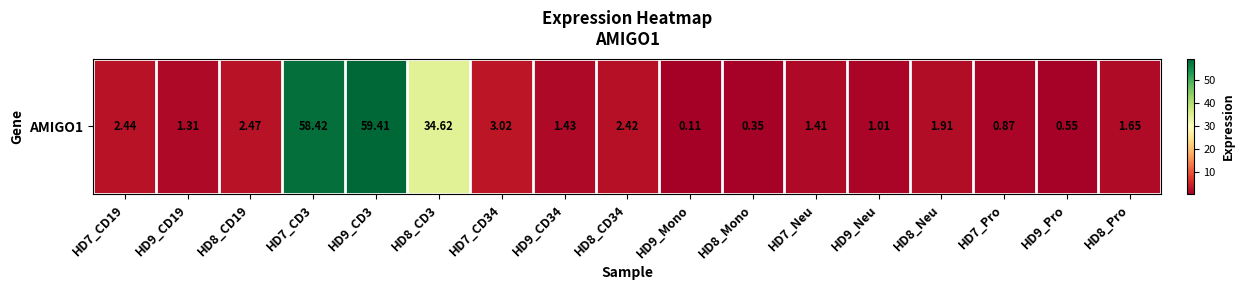

Reading left to right, extract all data points from this chart.

2.4	1.3	2.5	58.4	59.4	34.6	3.0	1.4	2.4	0.1	0.3	1.4	1.0	1.9	0.9	0.6	1.6